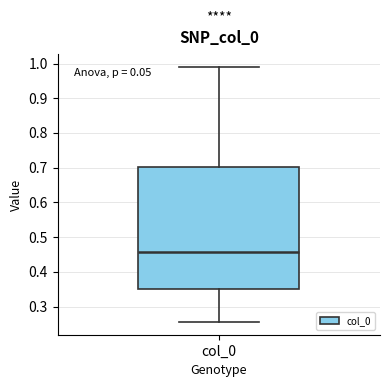

Transcribe this box plot: give where the median line is, the range the box spans, and where the two whiskers end, as read against the y-axis. The values are not printed on the chart, so give them approximately, as read against the axis.

median 0.46, box 0.35 to 0.70, whiskers 0.26 to 0.99